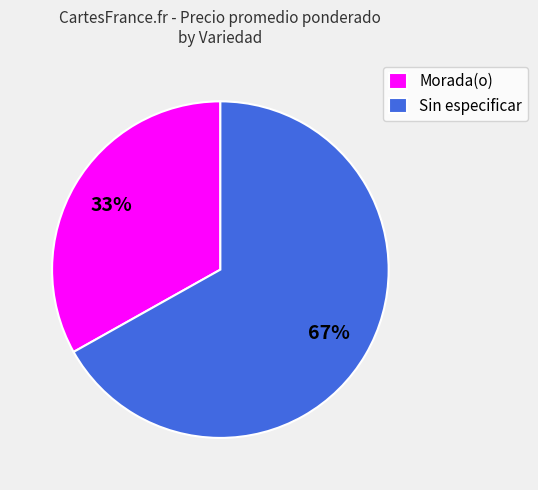

Is there any slice that represents more than half of the pie?

Yes